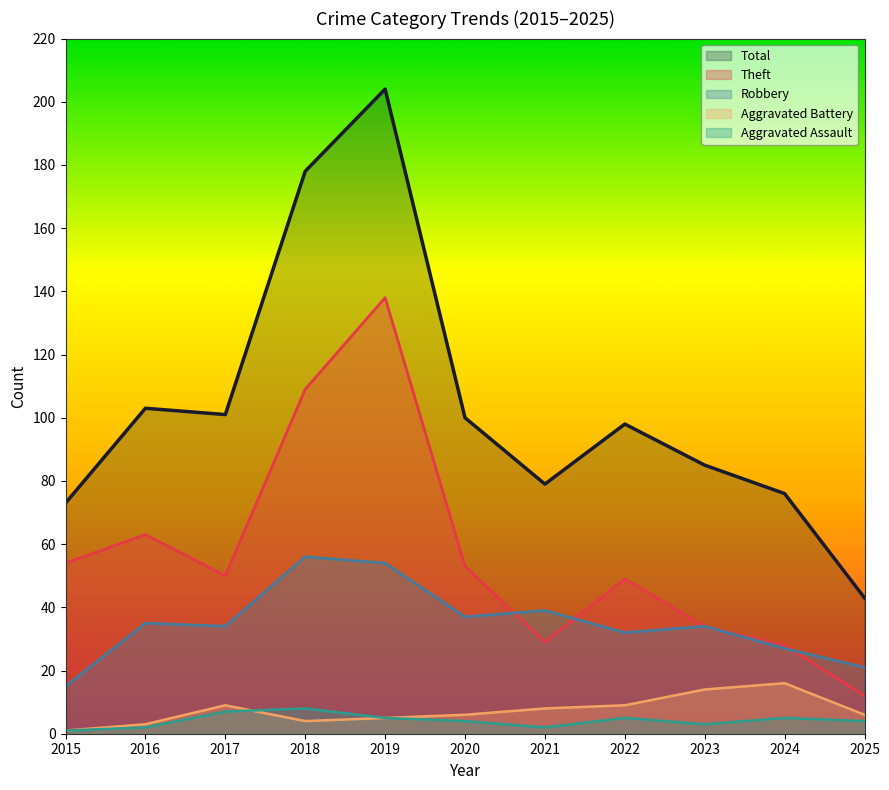

What is the value of the Aggravated Battery point at the 3rd from the left?

9